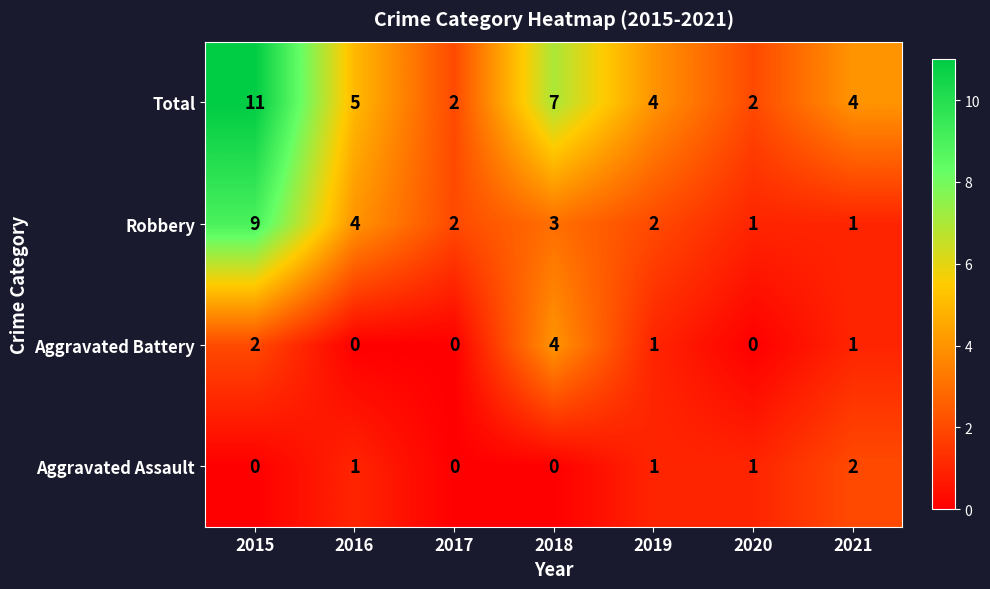

At which label does Robbery reach its peak?

2015